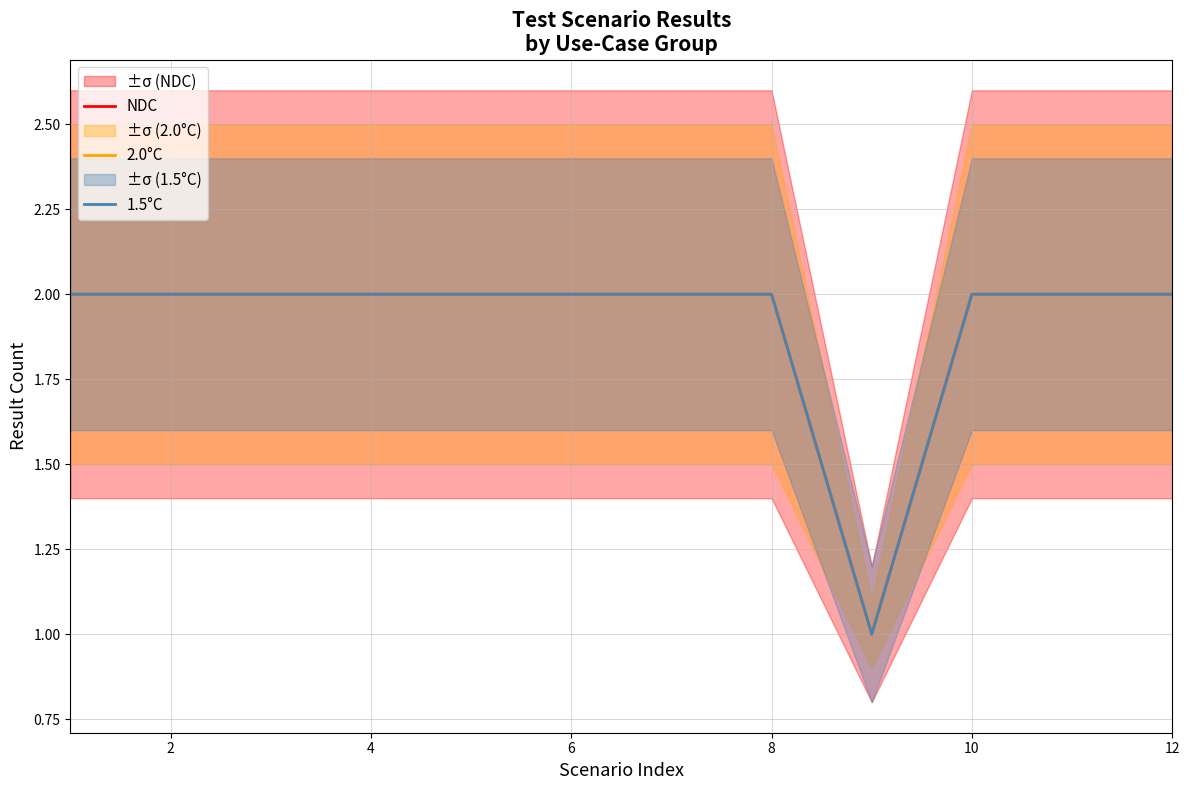

Is the value of 2.0°C at 12 greater than the value of NDC at 2?

No